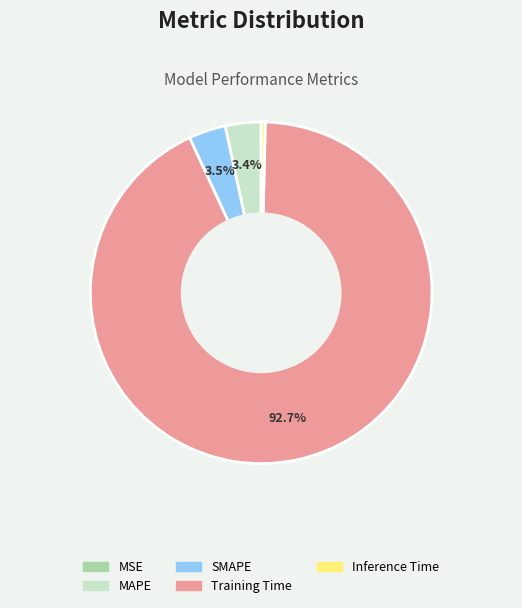

To the nearest percent, what percentage of the pie is Training Time?

93%